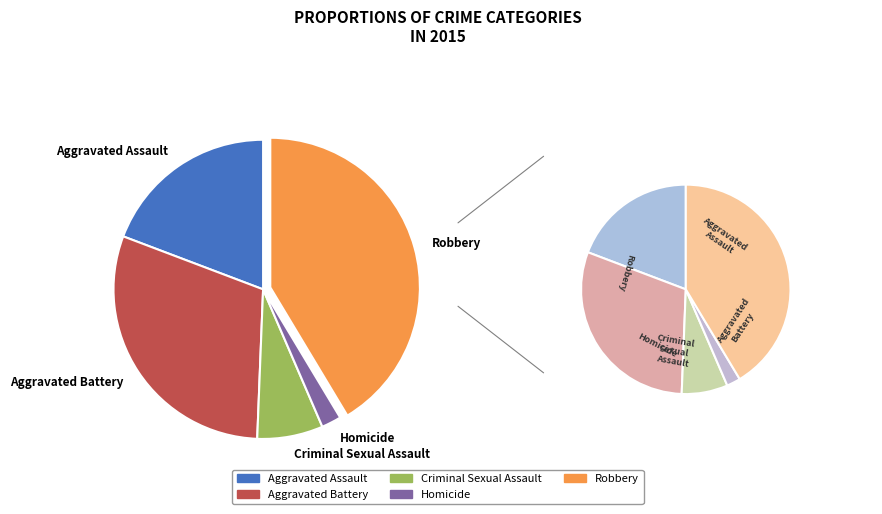

Which slice is the smallest?

Homicide